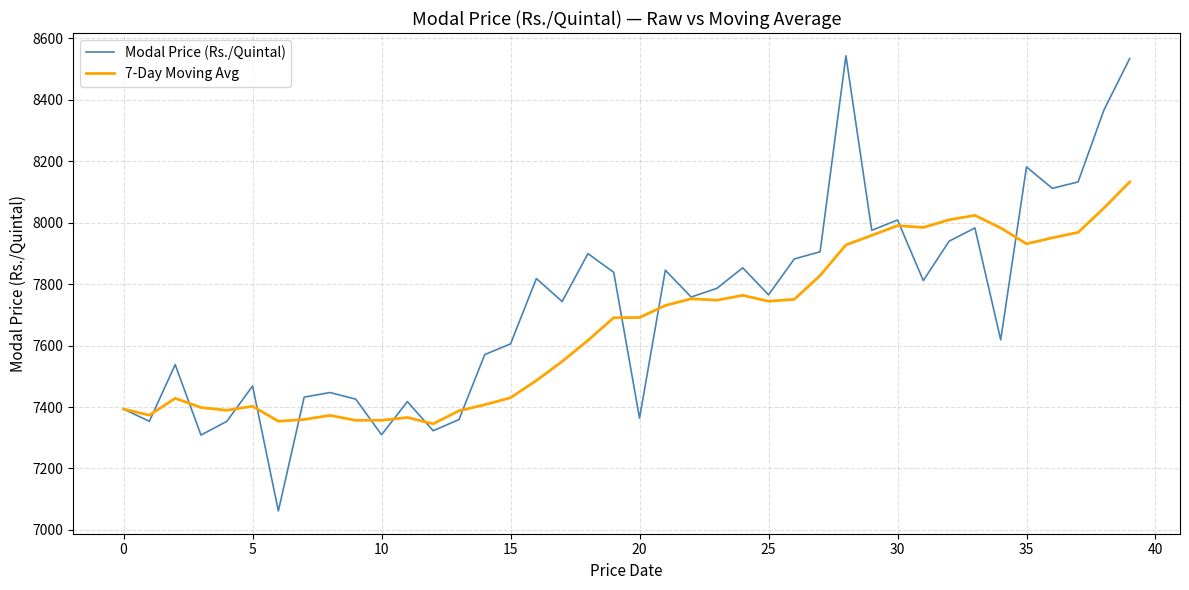

Rank the series by their average value, from lowest to highest.

7-Day Moving Avg, Modal Price (Rs./Quintal)